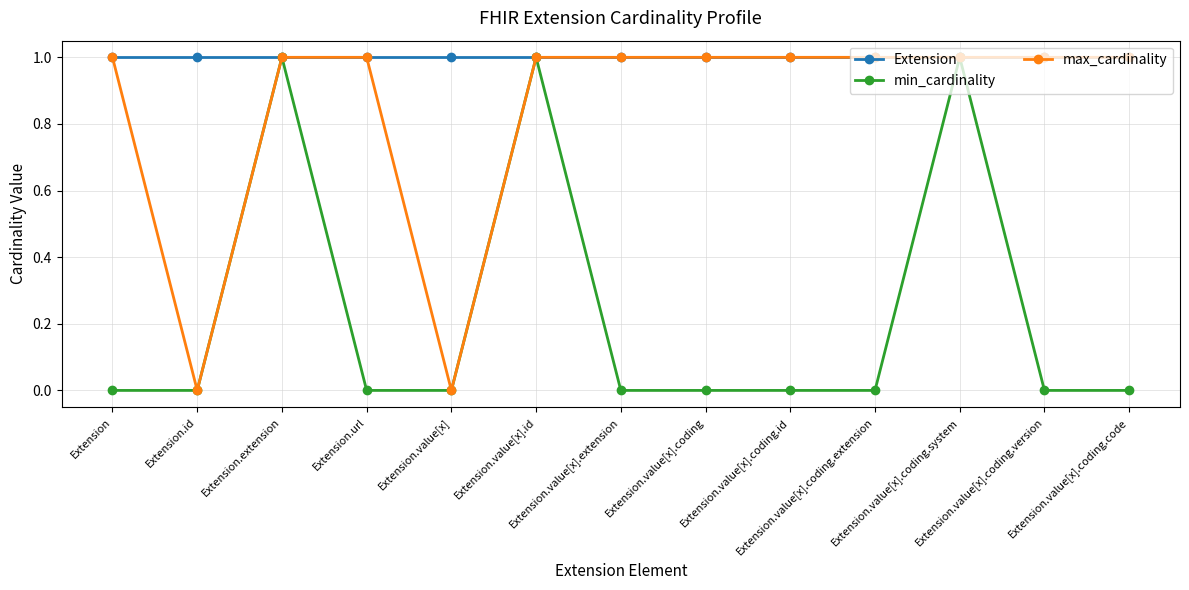

True or false: min_cardinality has more than 1 points higher than both neighbors.

True